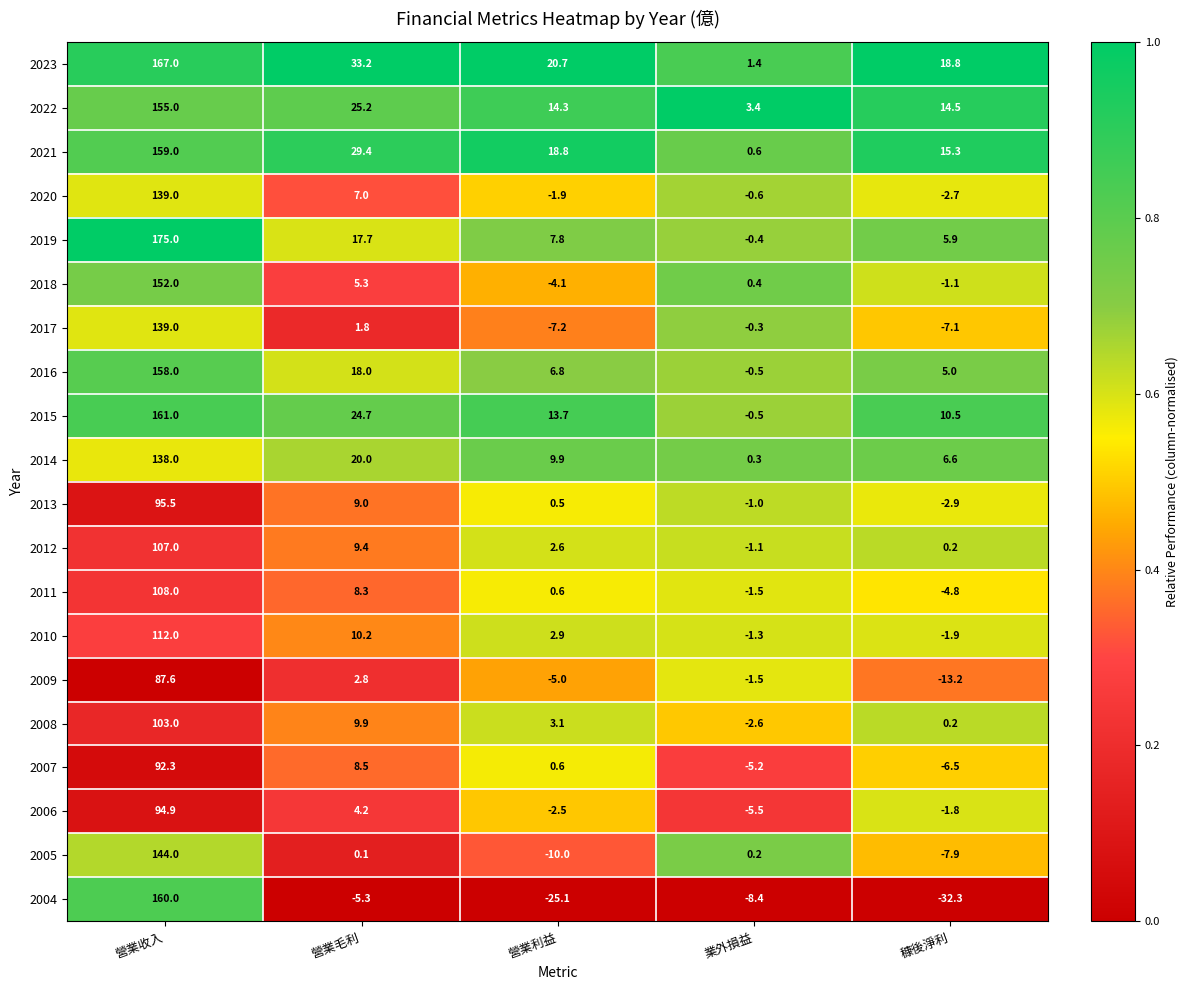

True or false: 2004 has a value of -25.1 at 營業利益.

True